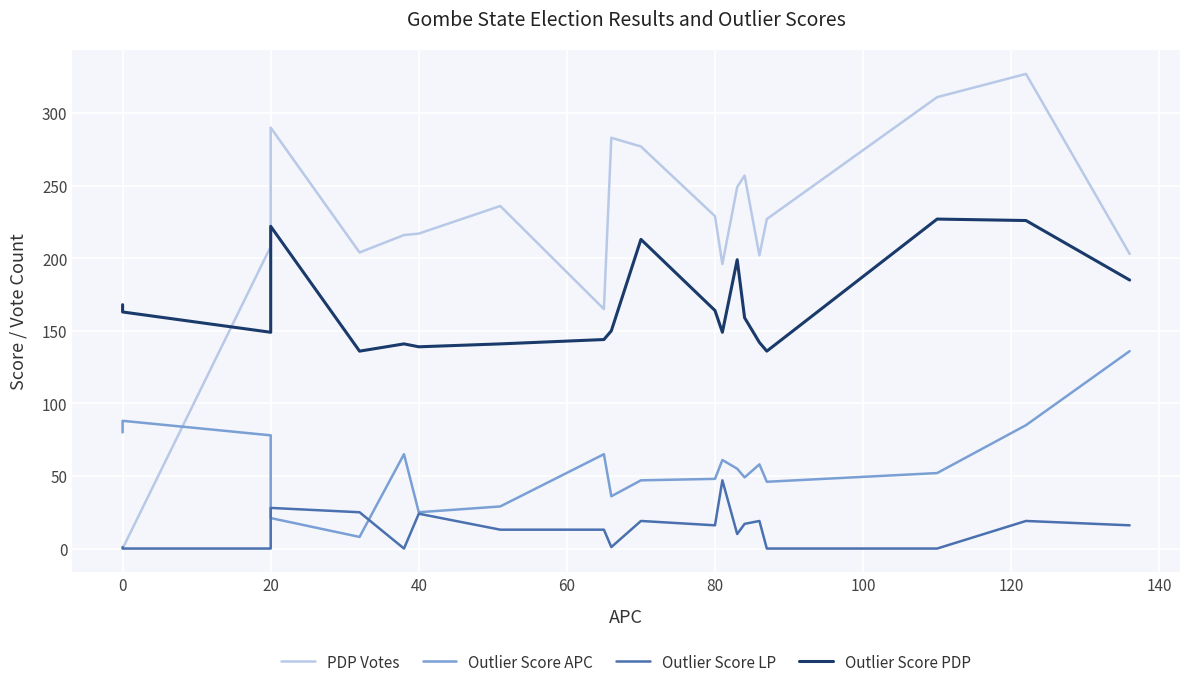

How many values in the Outlier Score PDP series exceed 159?

9